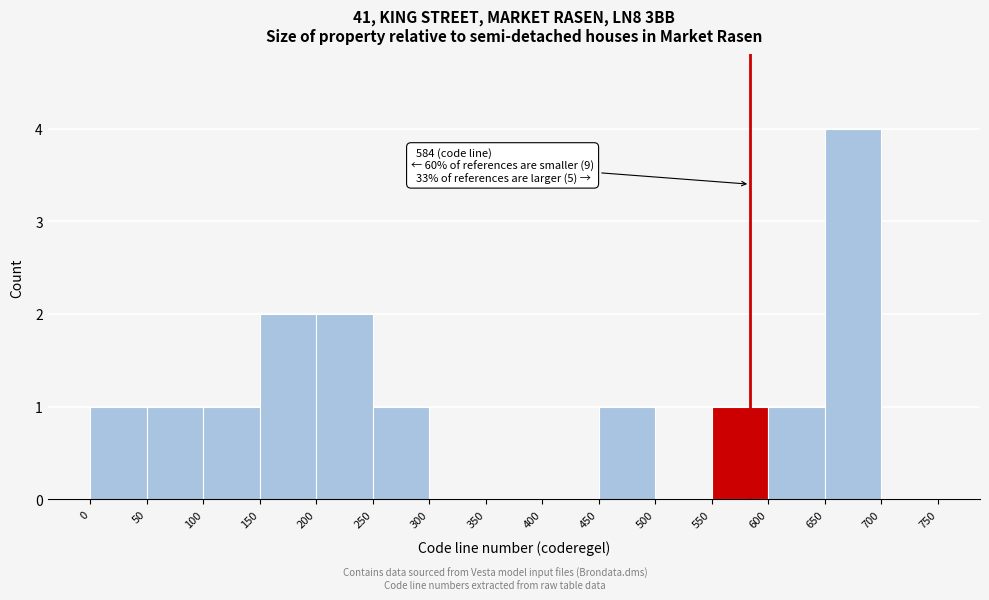

Over which range of the x-axis is the bar tallest?

650 to 700